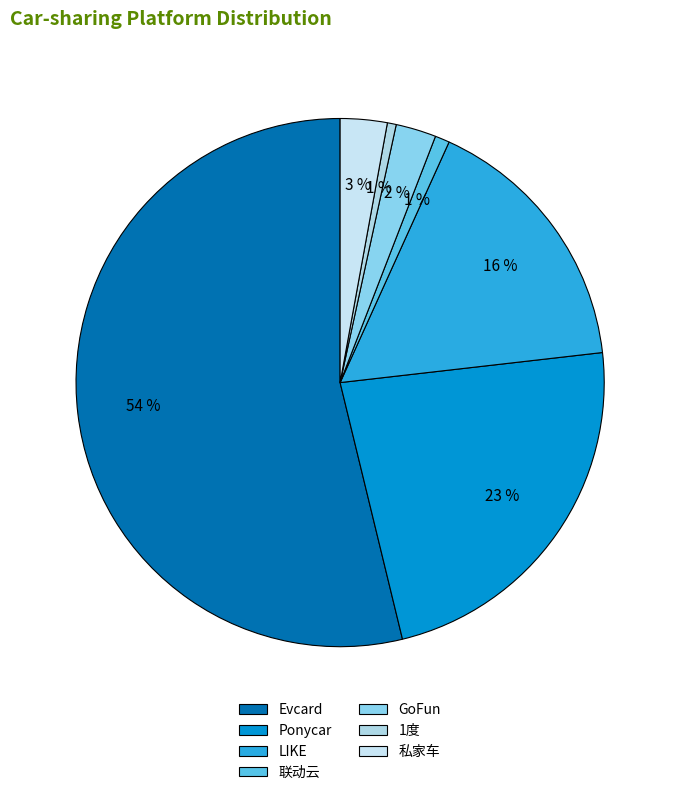

To the nearest percent, what is the difference between the largest and smallest slice percentages?

53%